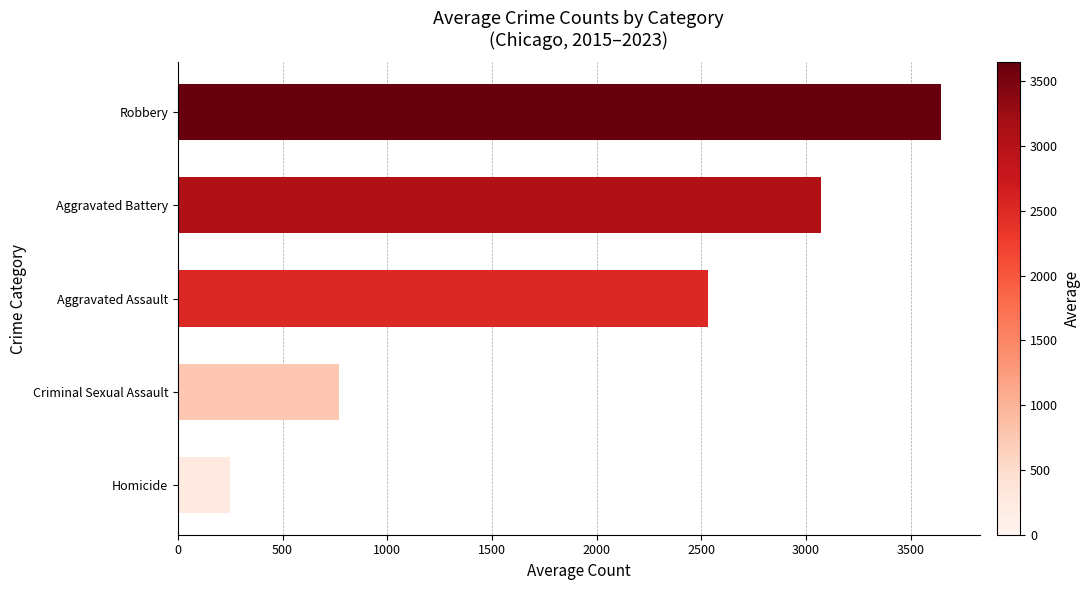

What is the difference between the maximum and minimum values?

3399.0